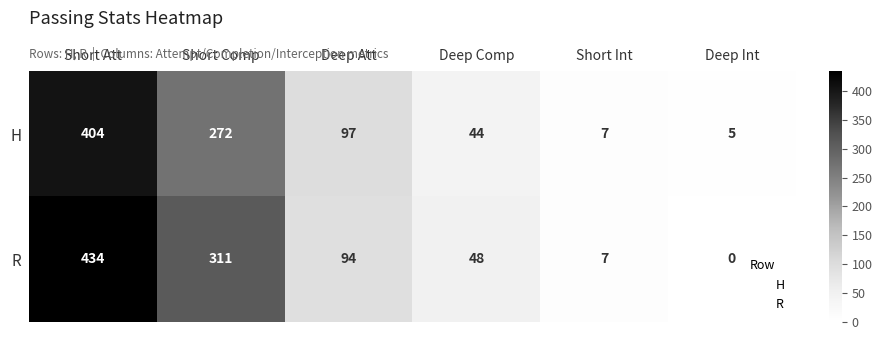

What value does the H series have at Deep Att, to the nearest 5?

95